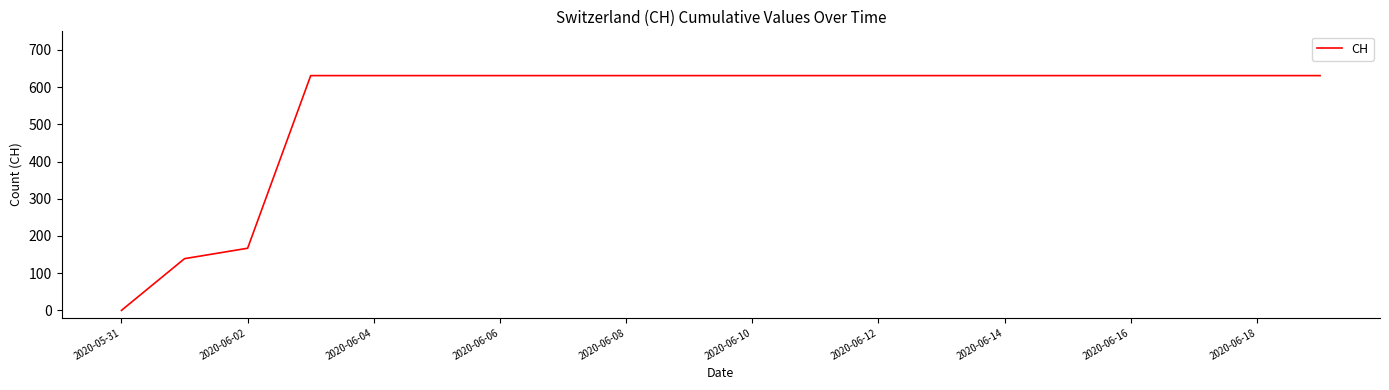

What is the greatest value displayed?

631